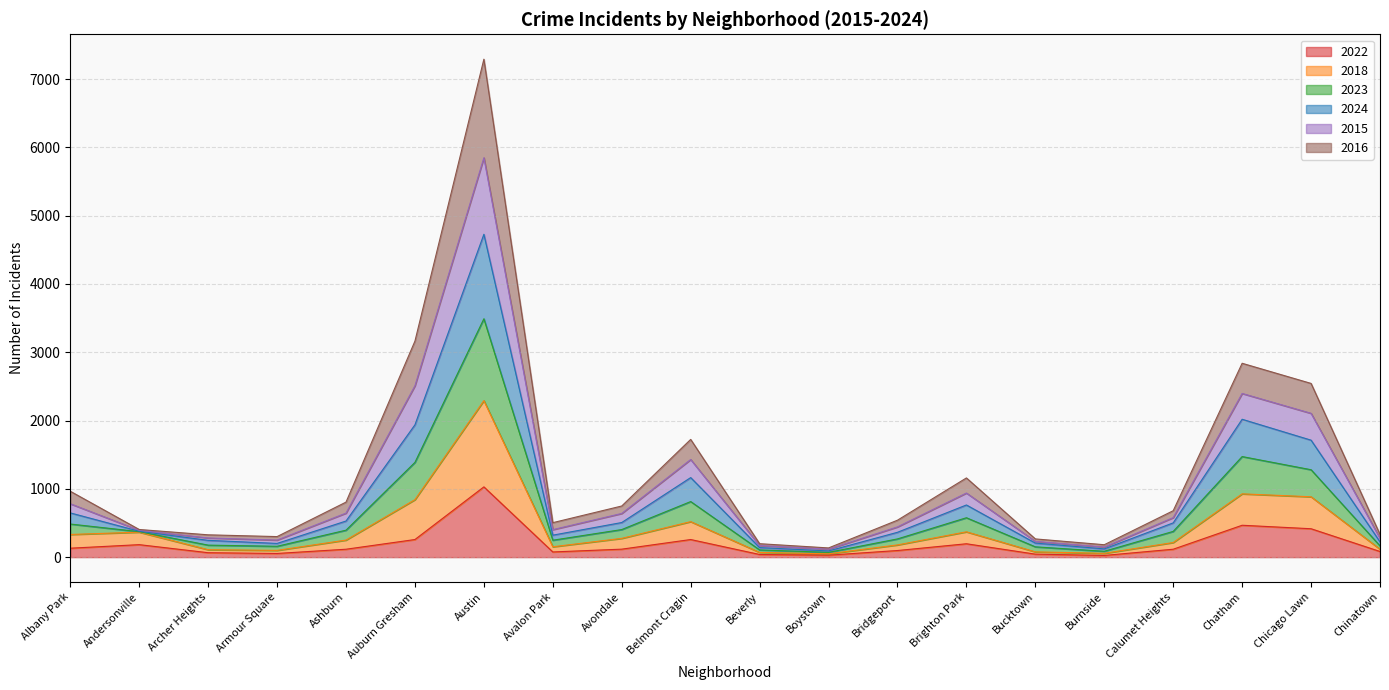

What is the highest value of the 2022 series?

1029